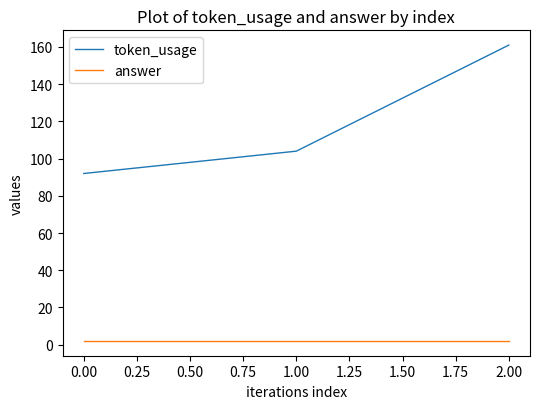

What is the highest value of the token_usage series?

161